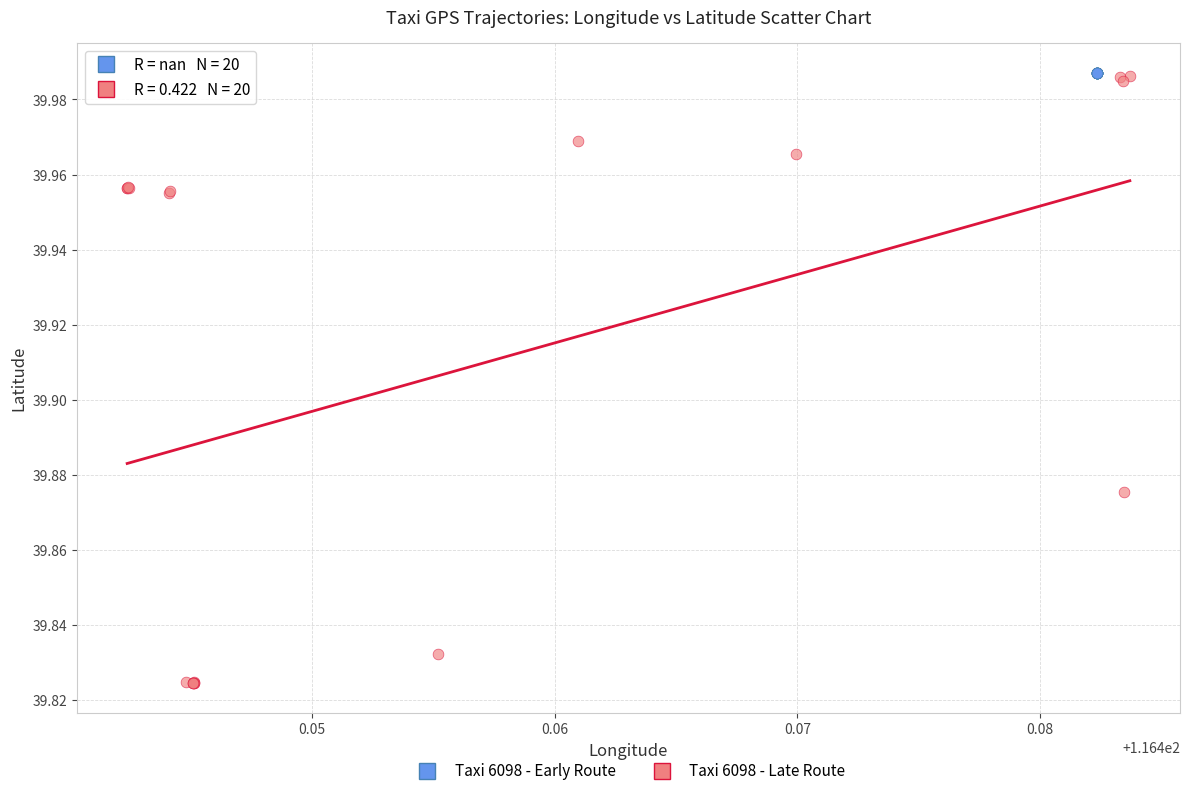

Which series reaches the minimum Y coordinate?

Taxi 6098 - Late Route